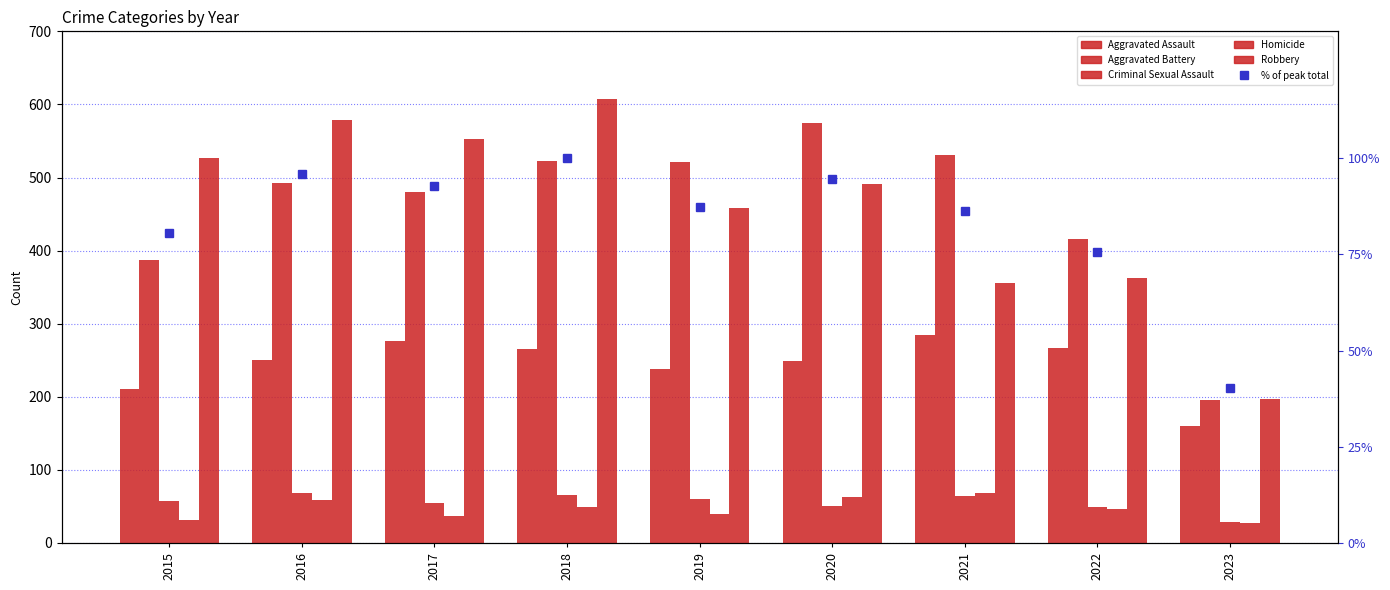

What is the value of the Aggravated Battery bar at the 1st from the left?

387.0